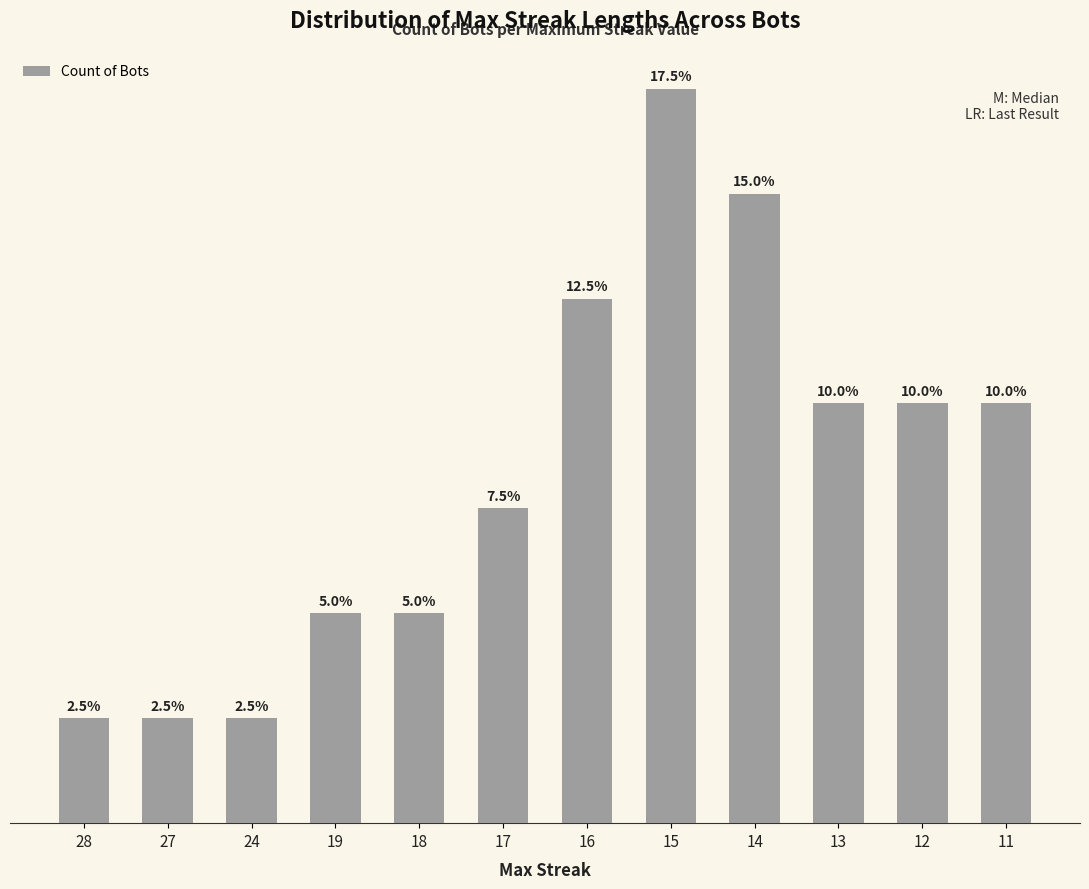

What is the change in value from 24 to 11?

+3